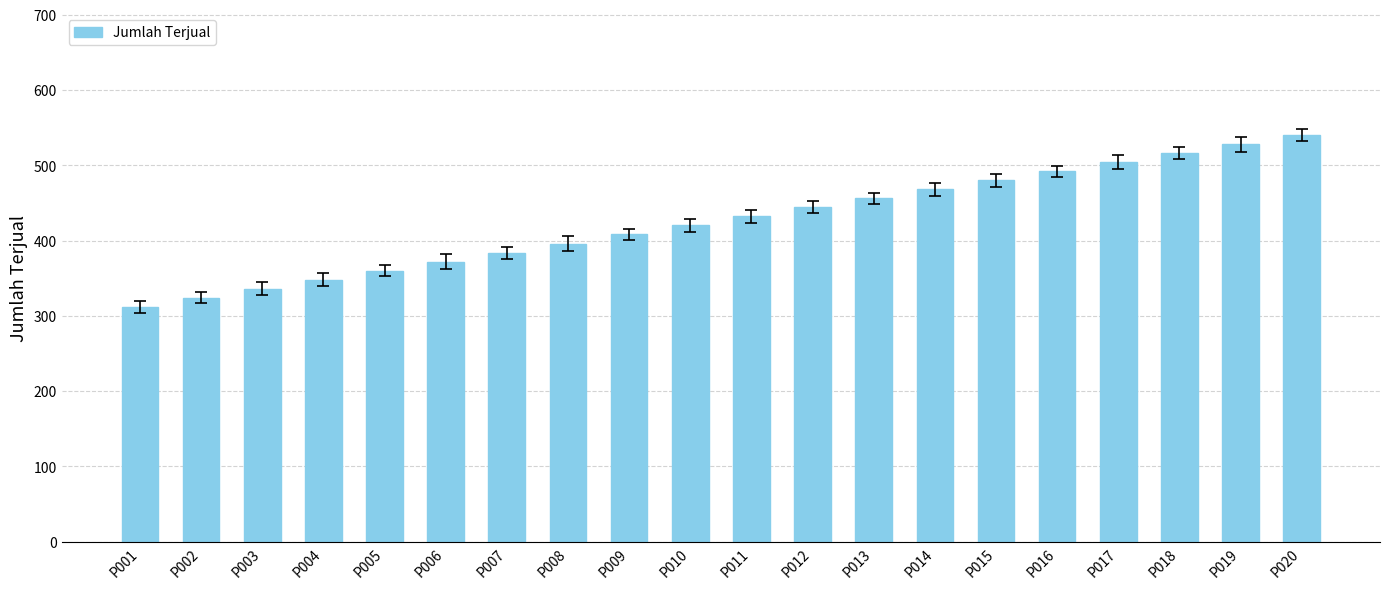

The value at P006 is 372. True or false?

True